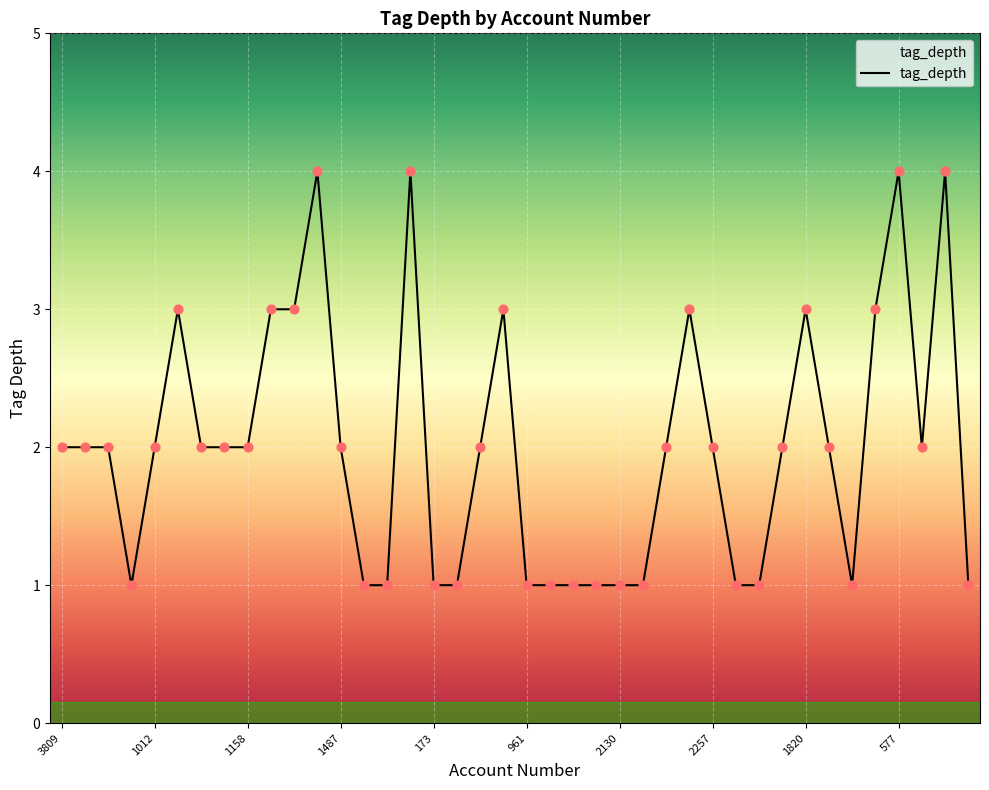

What is the difference between the maximum and minimum values?

3